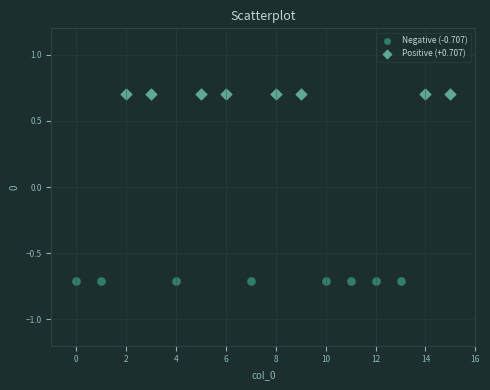

Which series reaches the maximum Y coordinate?

Positive (+0.707)